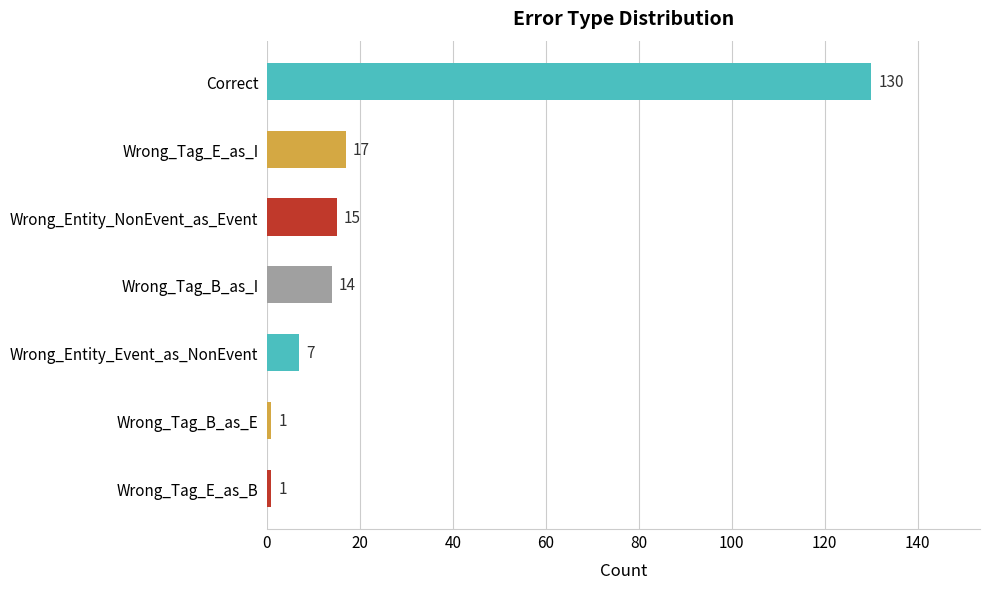

What position from the top is Wrong_Tag_E_as_B?

7